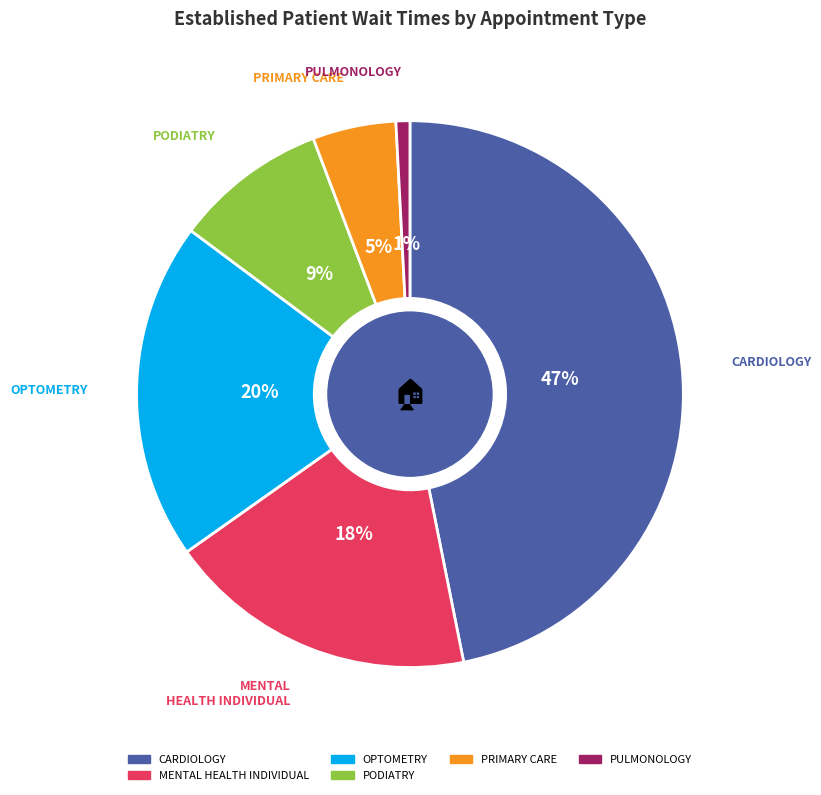

Is there any slice that represents more than half of the pie?

No